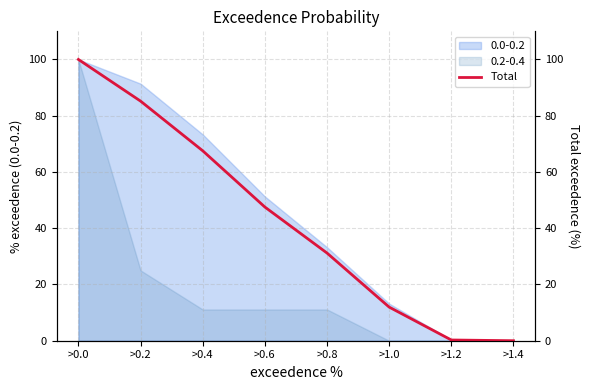

Reading right to left, extract all data points from this chart.

0.0	0.3	11.9	31.2	47.5	67.5	85.2	100.0